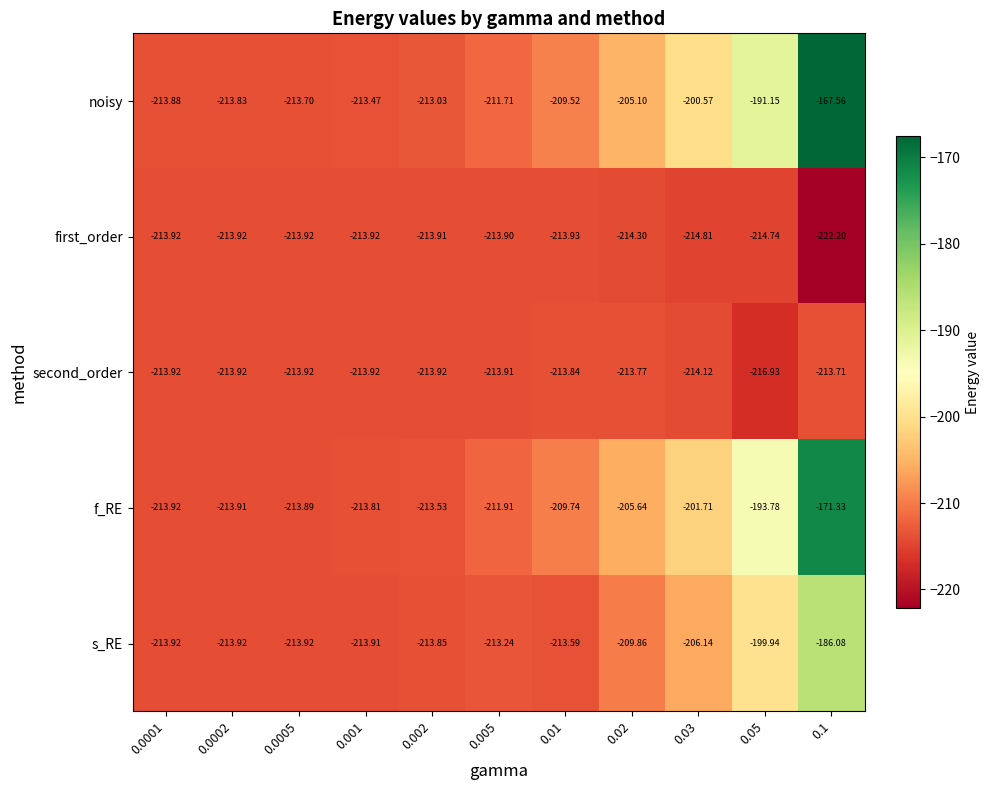

How many data points does each series have?

11